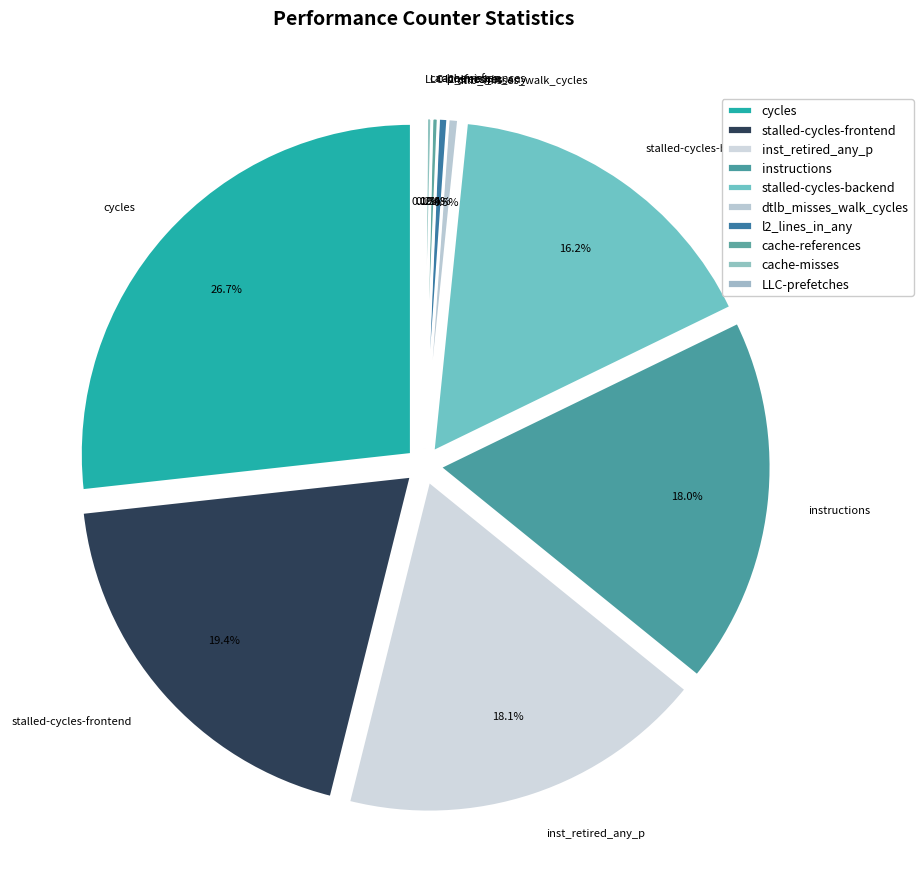

Is there any slice that represents more than half of the pie?

No